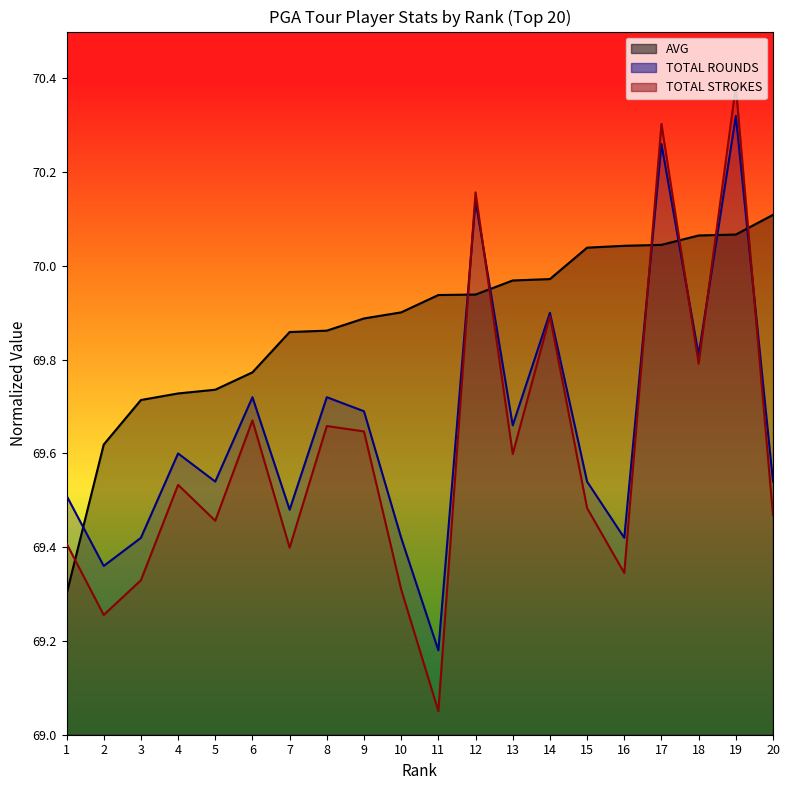

Between which two adjacent categories do TOTAL STROKES and AVG first intersect?

1 and 2